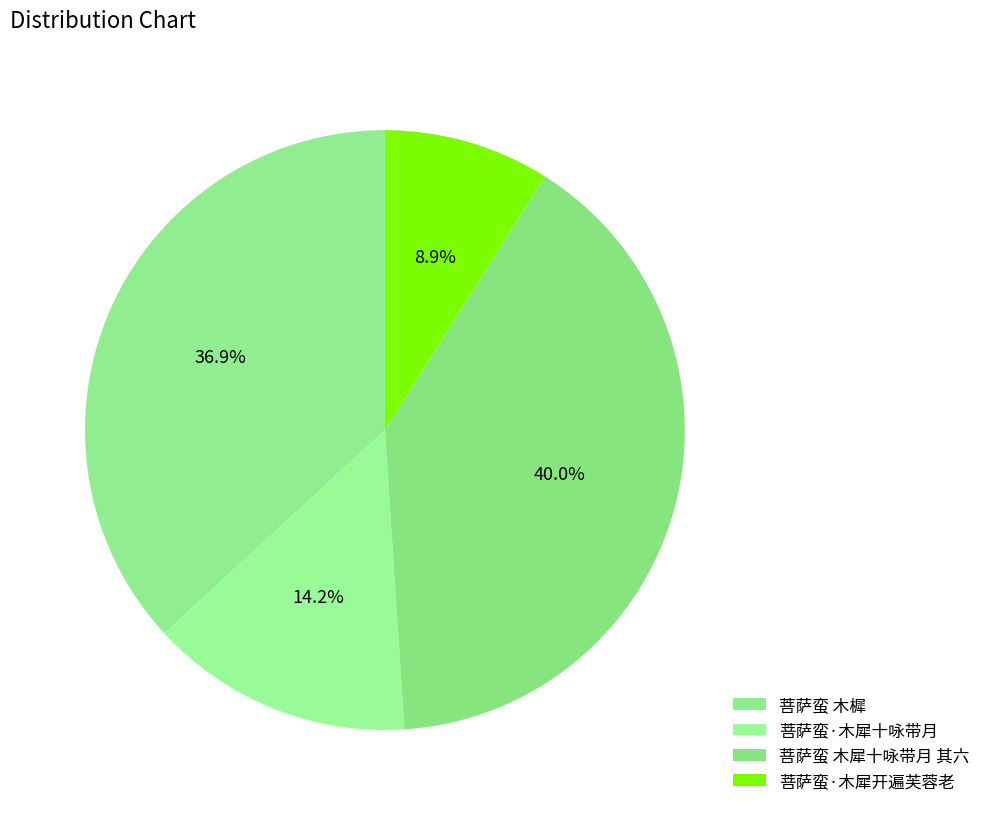

Count the number of slices in the pie.

4